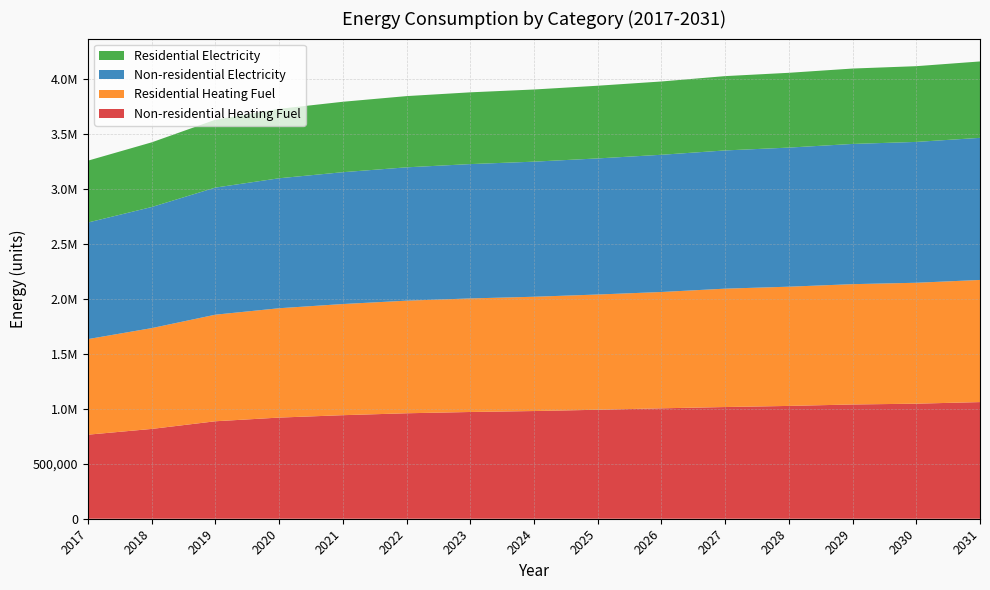

Reading right to left, extract all data points from this chart.

Non-residential Heating Fuel: 1061007.4	1046474.6	1039208.2	1026128.8	1015955.8	1004329.6	991250.1	979623.9	970904.2	959278.0	941838.7	920039.5	886614.2	816856.8	764538.9
Residential Heating Fuel: 1110958.3	1099925.0	1094408.4	1084478.4	1076755.1	1058031.2	1048193.2	1039448.4	1032889.8	1024145.0	1011027.8	994631.3	969490.0	917021.1	869459.3
Non-residential Electricity: 1292513.9	1281140.2	1275453.4	1265217.1	1257255.5	1248156.6	1237920.3	1228821.4	1221997.2	1212898.3	1199249.9	1182189.4	1156030.0	1101436.4	1060491.3
Residential Electricity: 694966.6	688851.1	685793.4	680289.5	676008.7	666642.2	661175.0	656315.2	652670.4	647810.7	640521.1	631409.0	617437.2	588278.8	562608.5